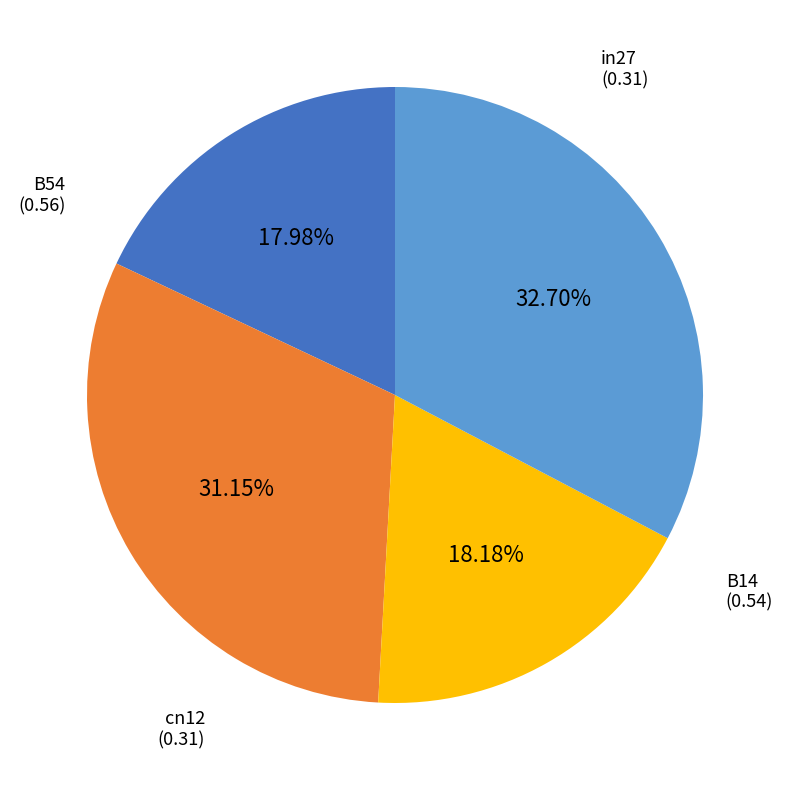

To the nearest percent, what is the combined percentage of in27 and B54?

51%